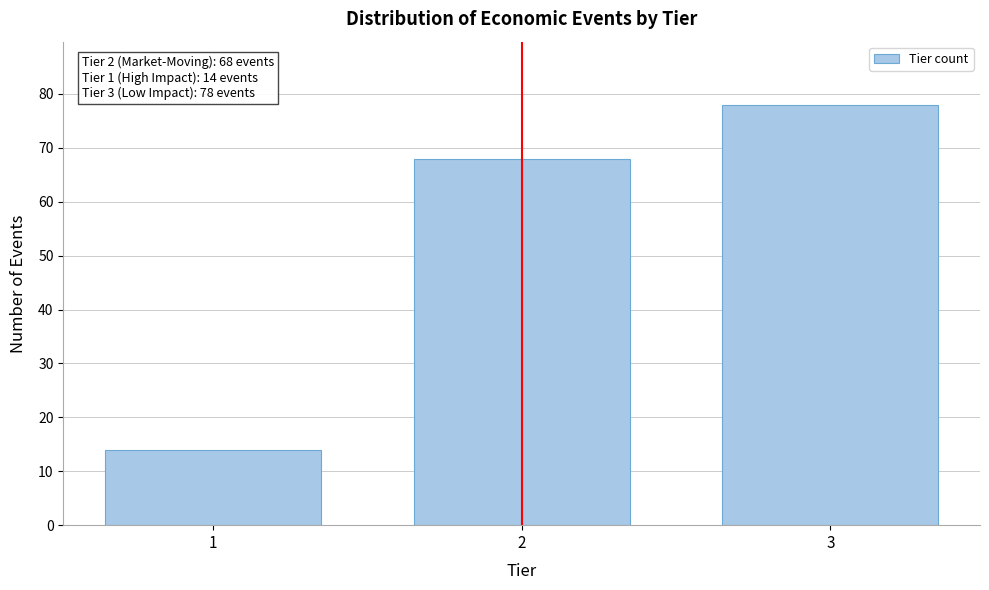

Reading left to right, transcribe all the data shown in this chart.

14	68	78